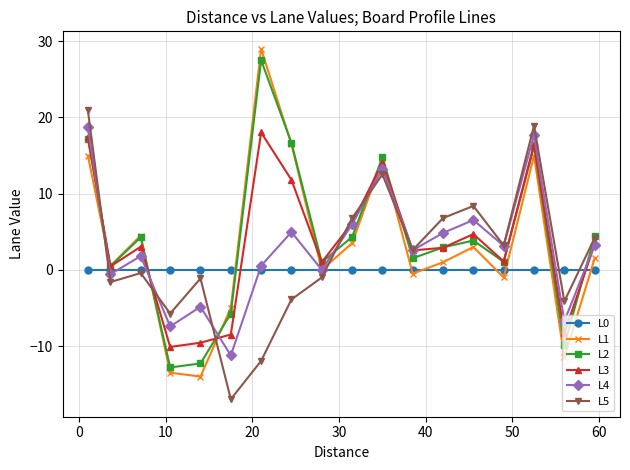

How many lines are shown in the chart?

6